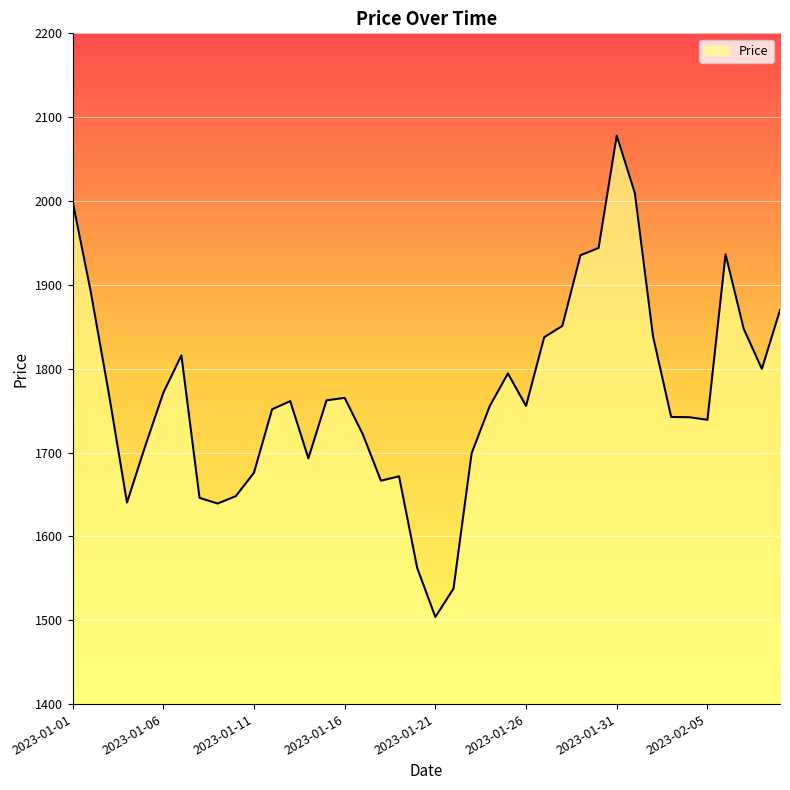

What is the sum of all values?

70779.9